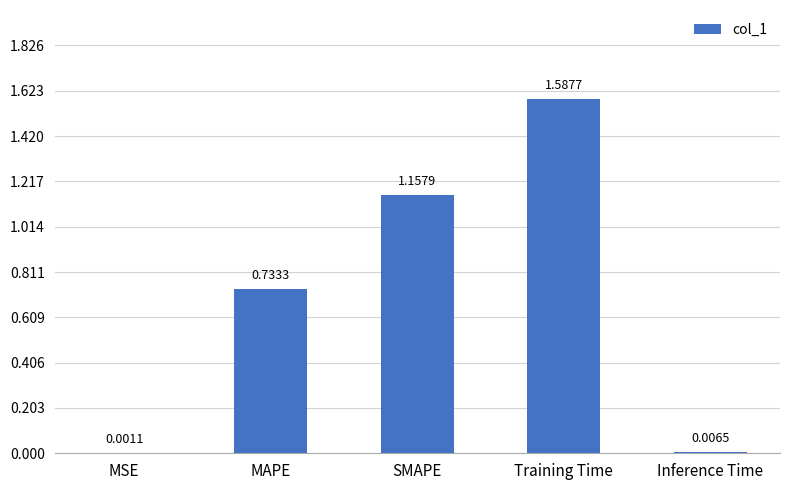

Which label corresponds to the largest value in the chart?

Training Time